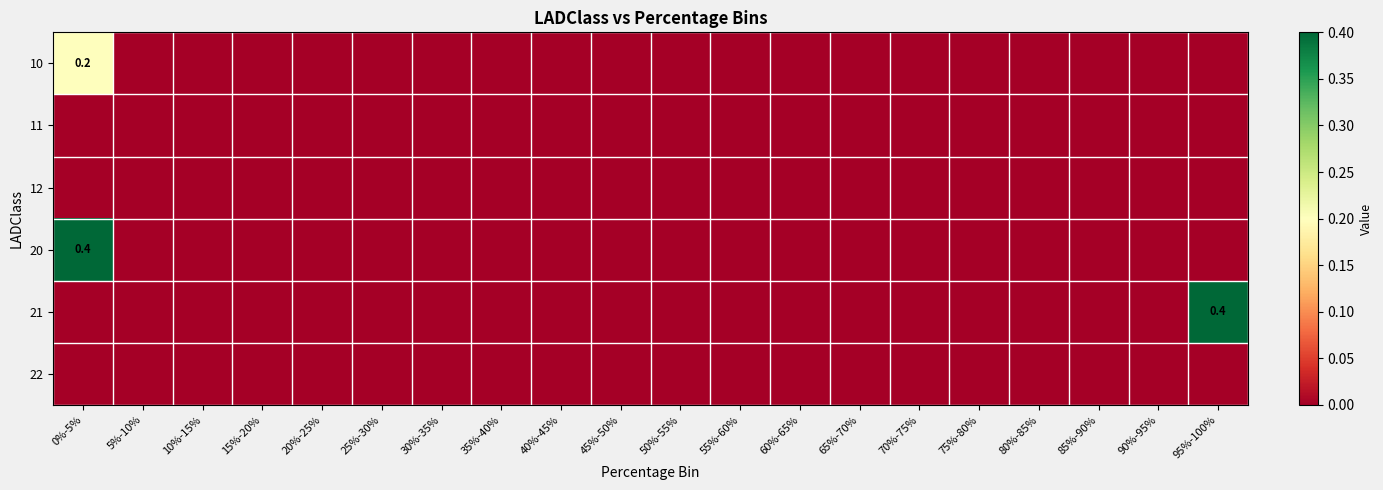

Between 25%-30% and 70%-75%, which is larger?

25%-30%